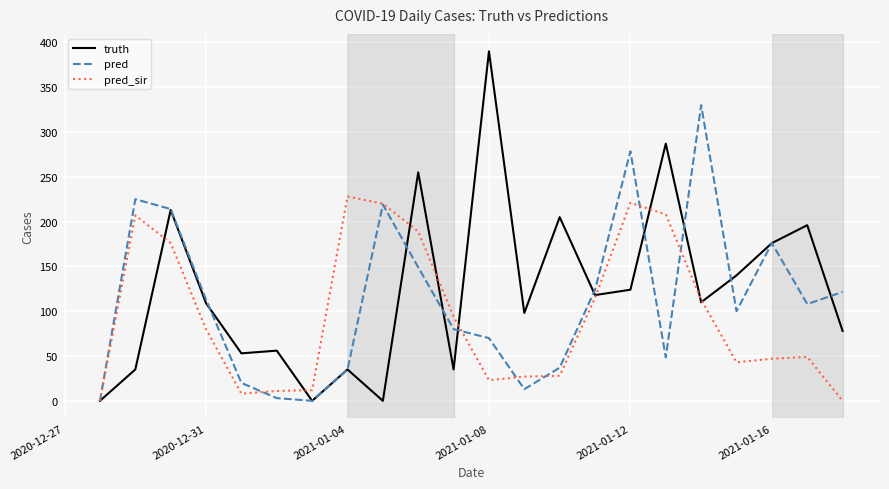

What is the maximum value shown in the chart?

390.0